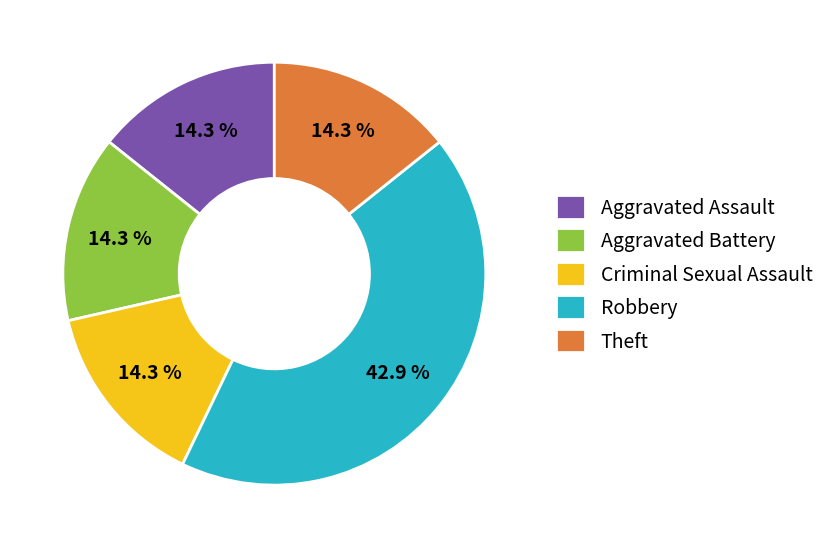

Is there any slice that represents more than half of the pie?

No